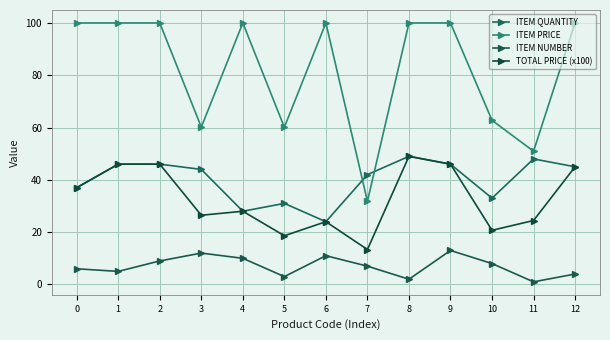

Is it true that ITEM QUANTITY equals 8.2 at 10?

False